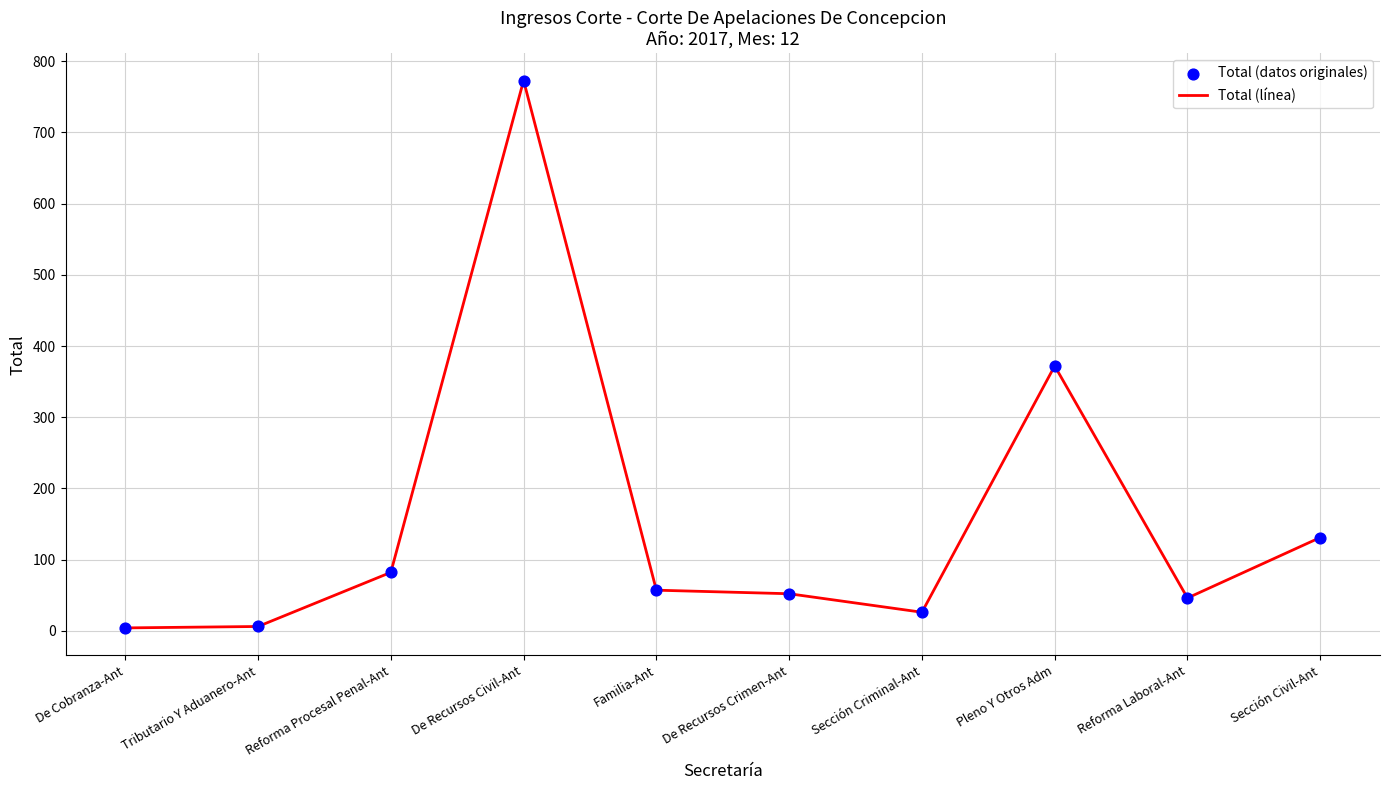

The value at Pleno Y Otros Adm is 372. True or false?

True